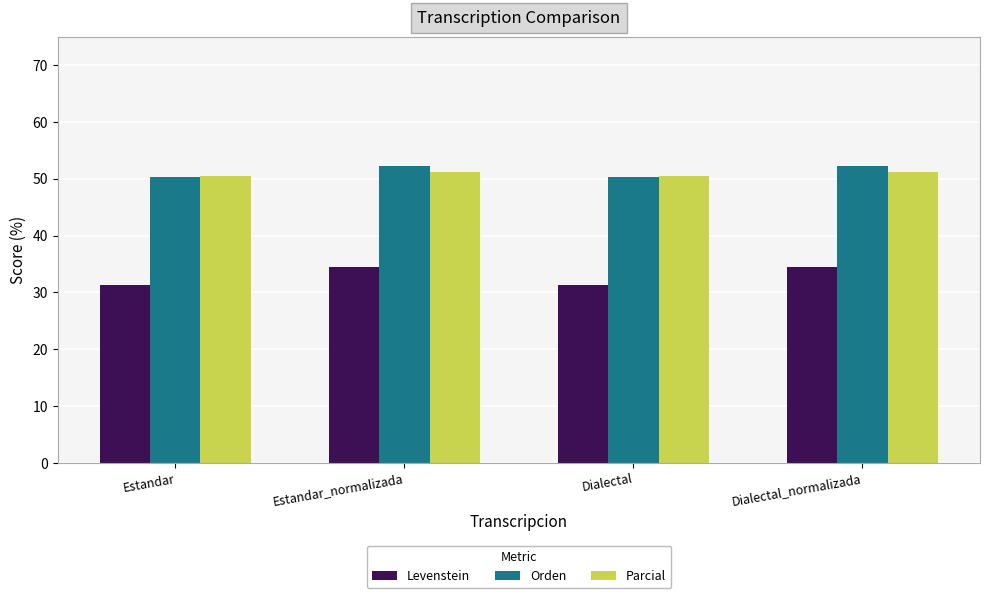

Are the bars horizontal?

No